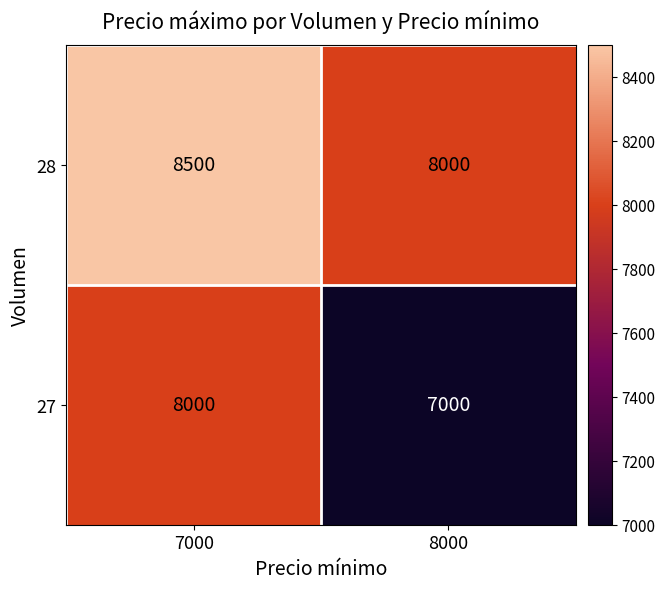

What is the approximate value of 28 at 8000, to the nearest 10?

8000